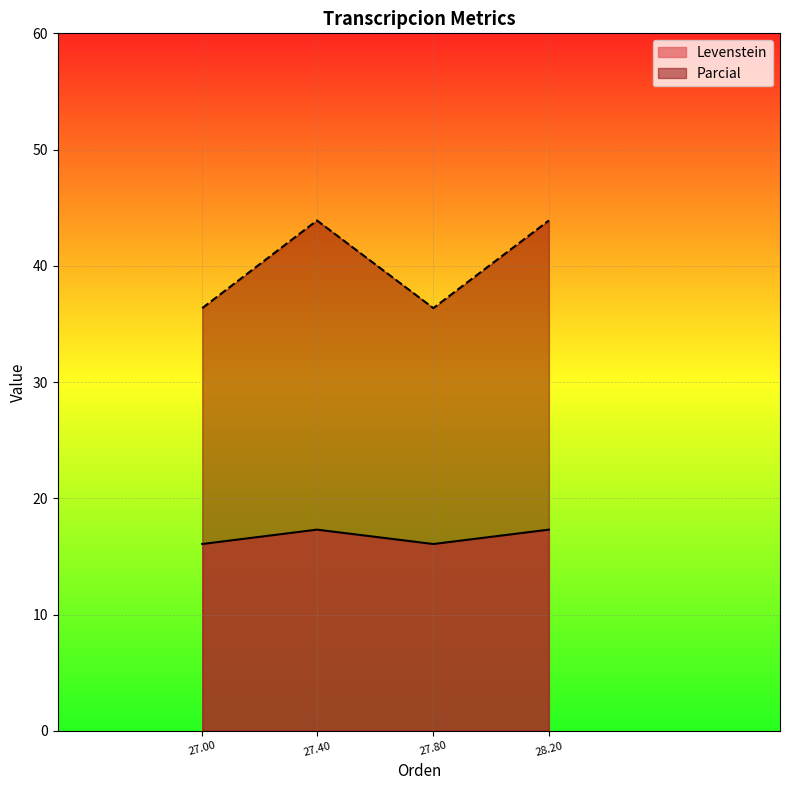

At which label does Parcial first exceed 43?

27.40